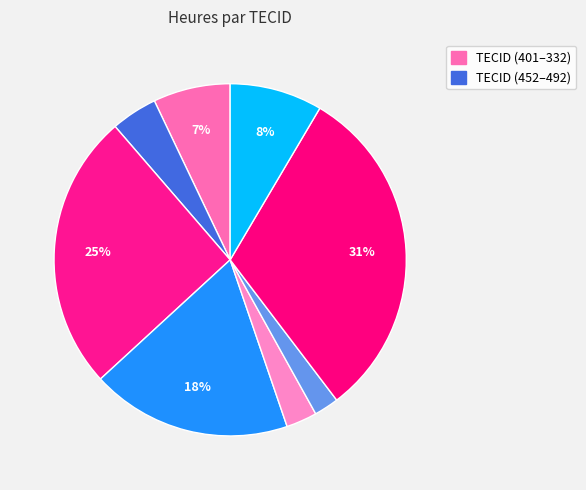

How many slices are in this pie chart?

8